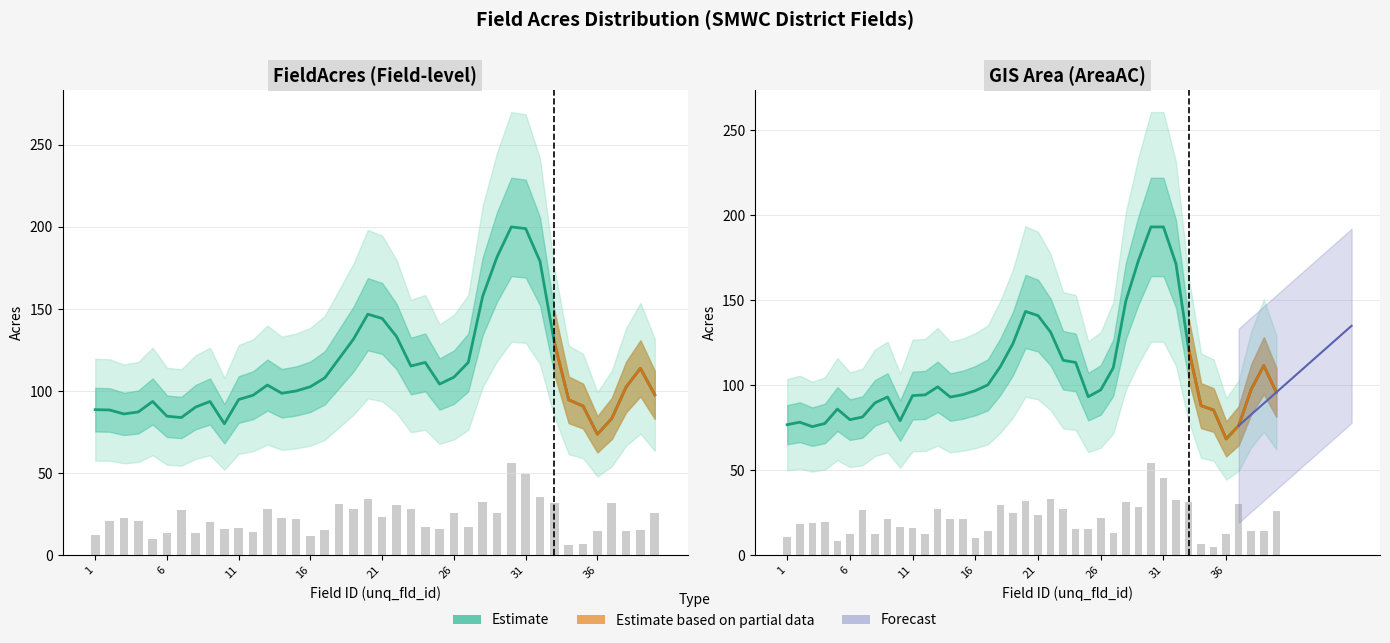

Reading left to right, list all the values displayed in this chart.

76.7	78.1	75.5	77.4	85.9	79.6	81.2	89.5	93.0	79.0	93.8	94.2	99.0	92.9	94.3	96.7	100.1	110.9	124.4	143.3	140.9	131.2	114.6	113.3	93.1	97.1	110.2	149.4	173.2	193.0	193.0	171.3	121.4	87.8	85.3	68.3	76.1	97.6	111.4	95.7